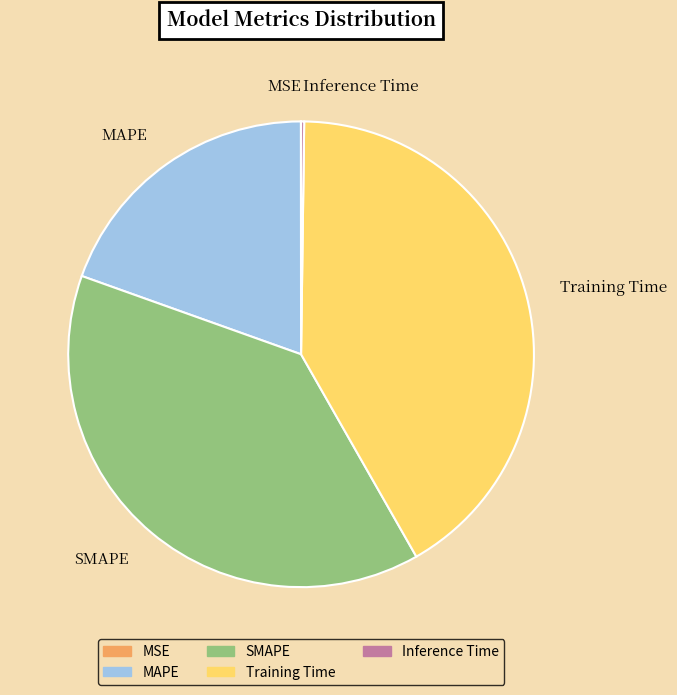

Is it true that MAPE is 33% of the pie?

False